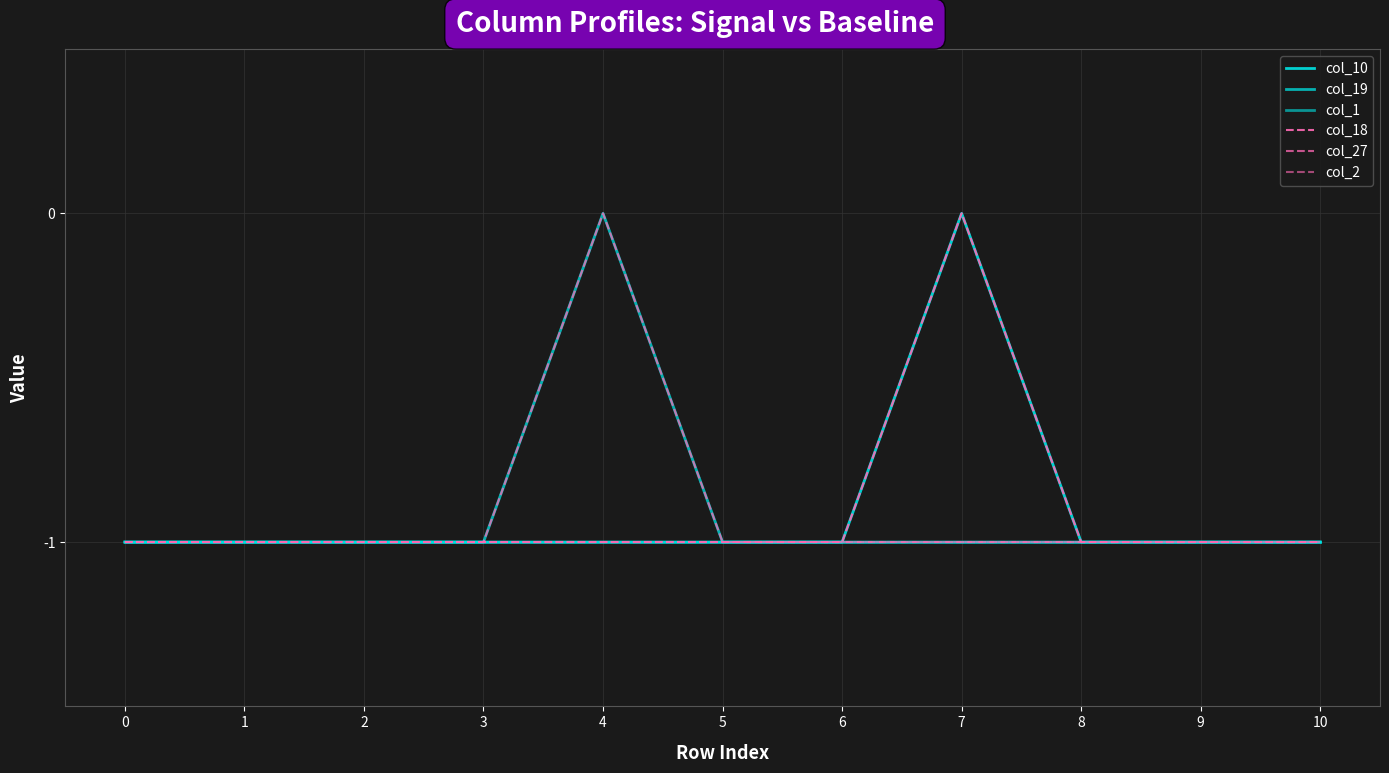

Does the chart display data point markers on the line(s)?

No